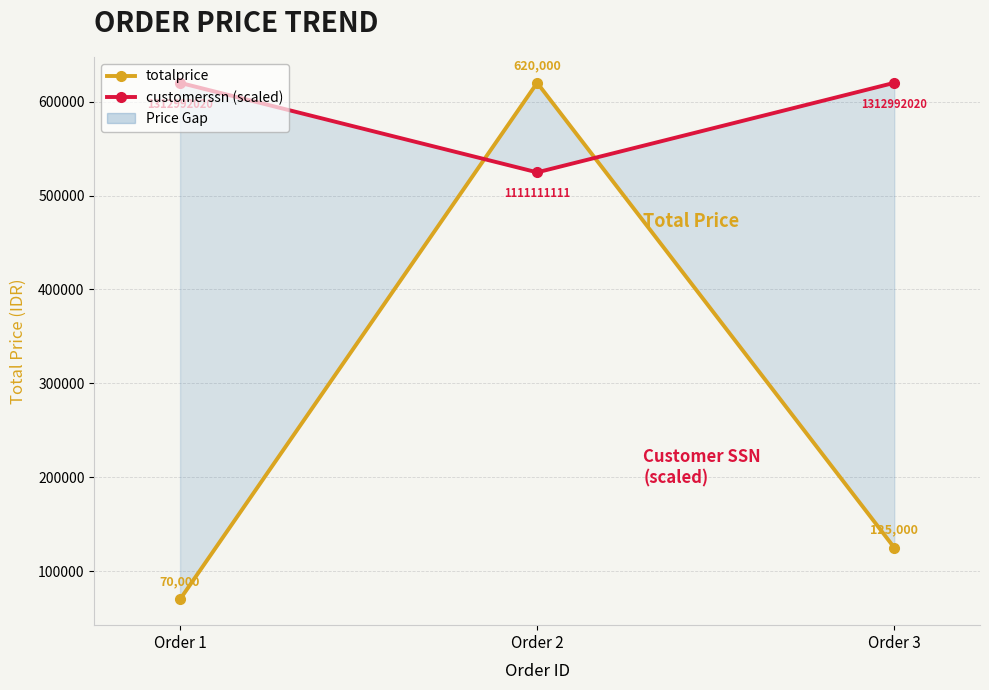

Reading left to right, extract all data points from this chart.

totalprice: Order 1=70000.0	Order 2=620000.0	Order 3=125000.0
customerssn (scaled): Order 1=620000.0	Order 2=524671.0	Order 3=620000.0